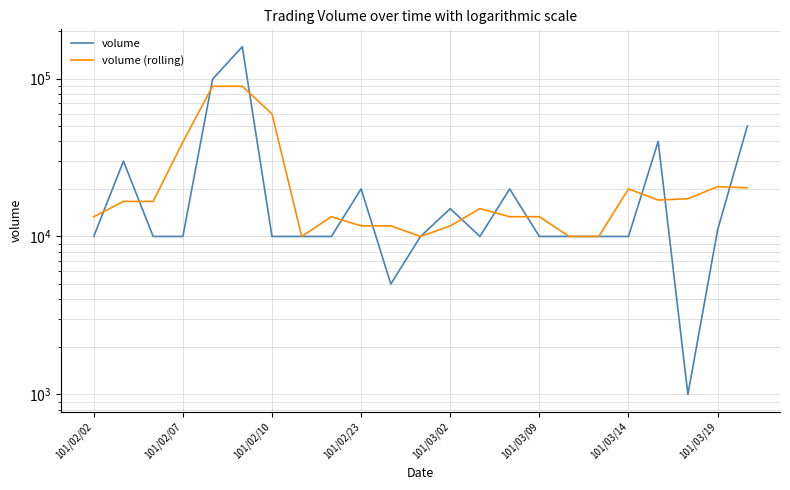

What is the total value across all series at 17?

20000.0